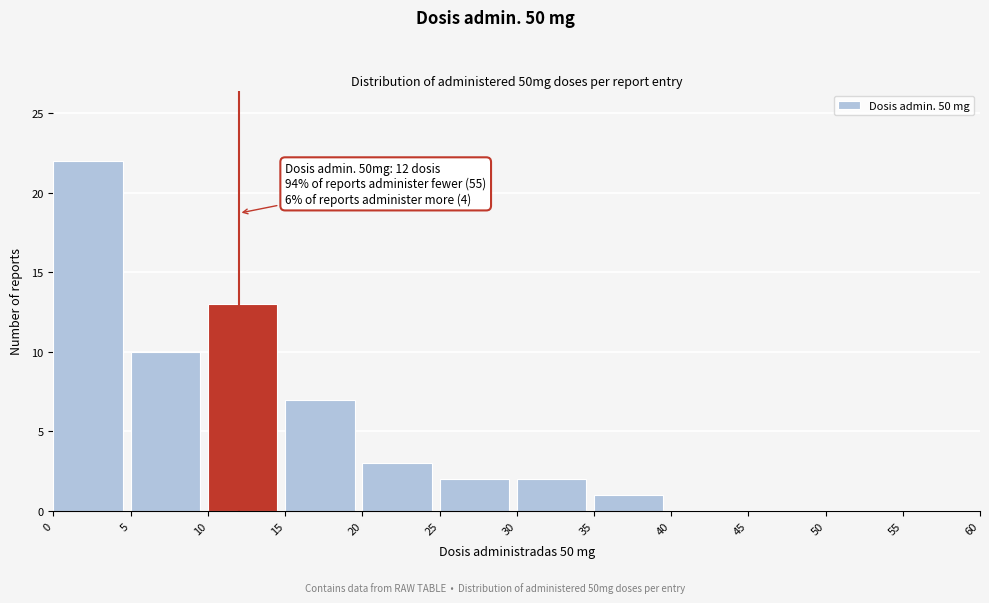

Which range on the x-axis has the tallest bar?

0 to 5